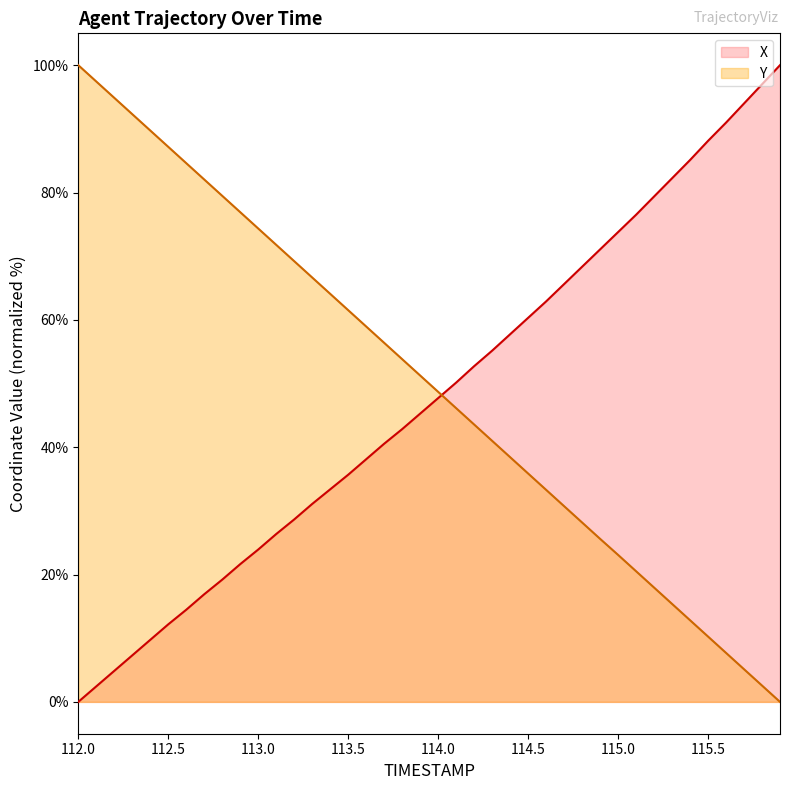

What is the highest value of the X series?

100.0